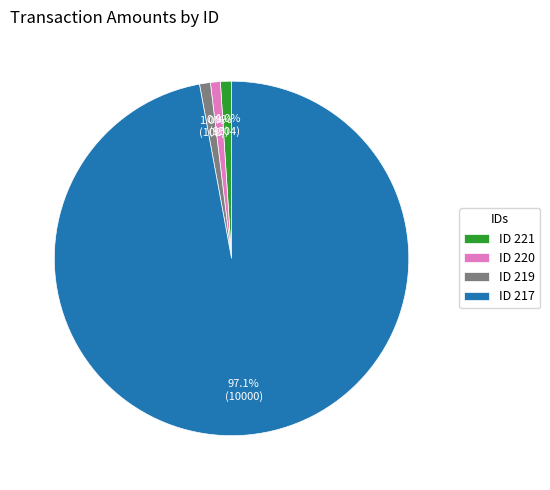

Which category has the biggest portion of the pie?

ID 217